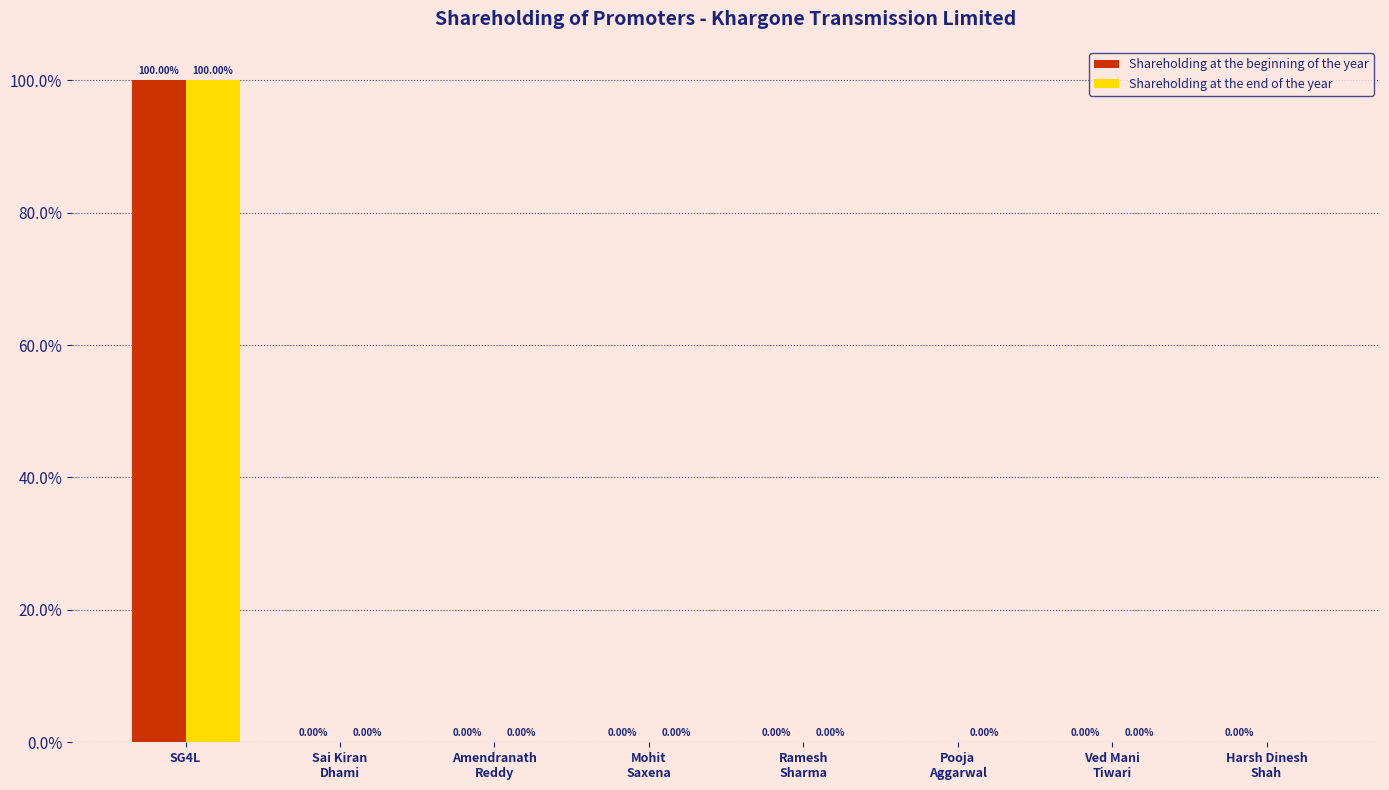

Is it true that Shareholding at the beginning of the year equals 100.0 at SG4L?

True